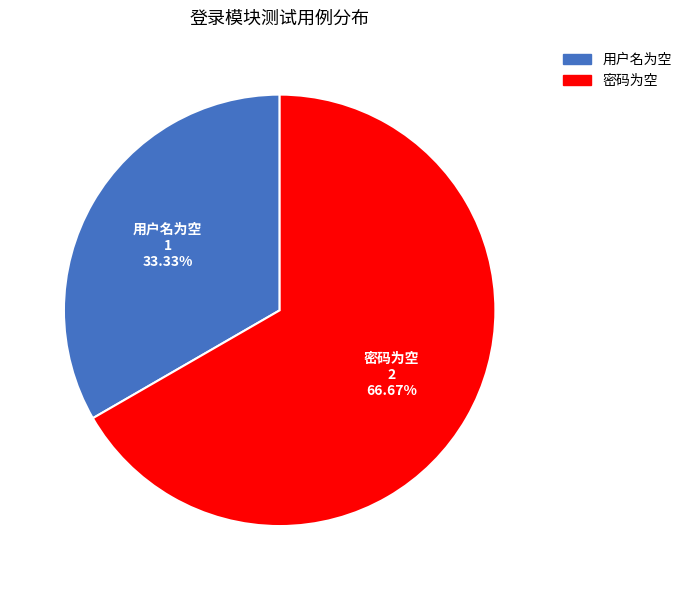

Which category has the smallest portion of the pie?

用户名为空